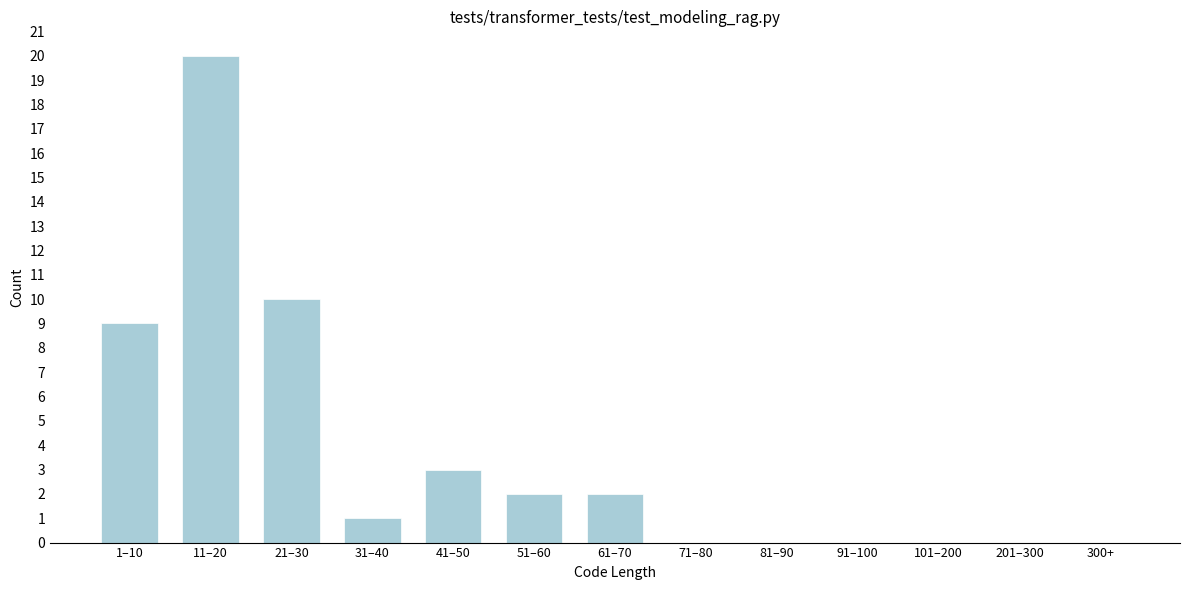

Reading left to right, what are all the values shown in this chart?

1–10=9	11–20=20	21–30=10	31–40=1	41–50=3	51–60=2	61–70=2	71–80=0	81–90=0	91–100=0	101–200=0	201–300=0	300+=0